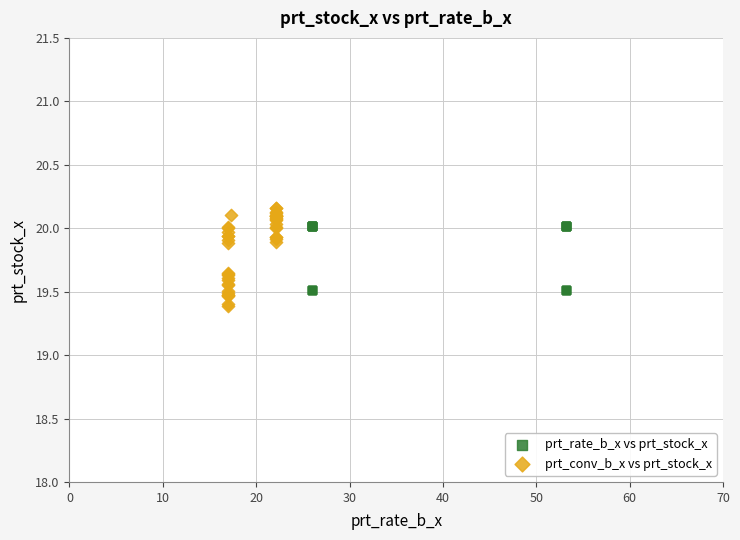

Which series has the largest Y range (max minus min)?

prt_conv_b_x vs prt_stock_x